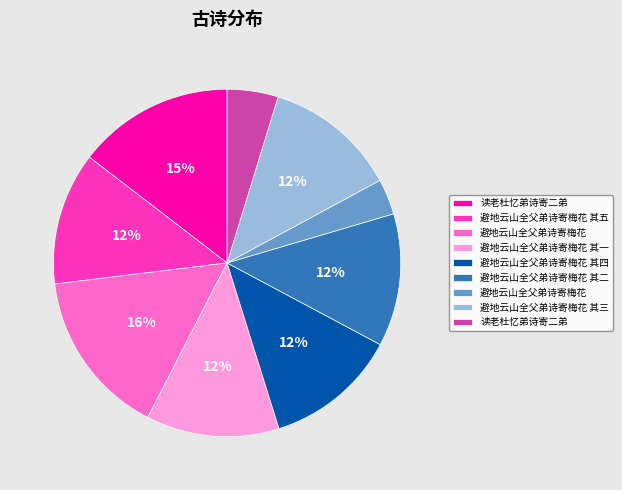

Is there any slice that represents more than half of the pie?

No